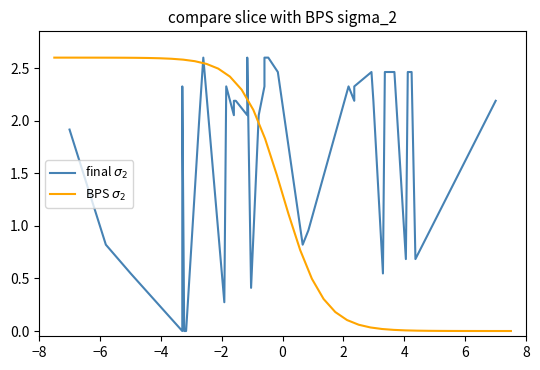

List the series in order of their overall mean, highest first.

final $\sigma_2$, BPS $\sigma_2$